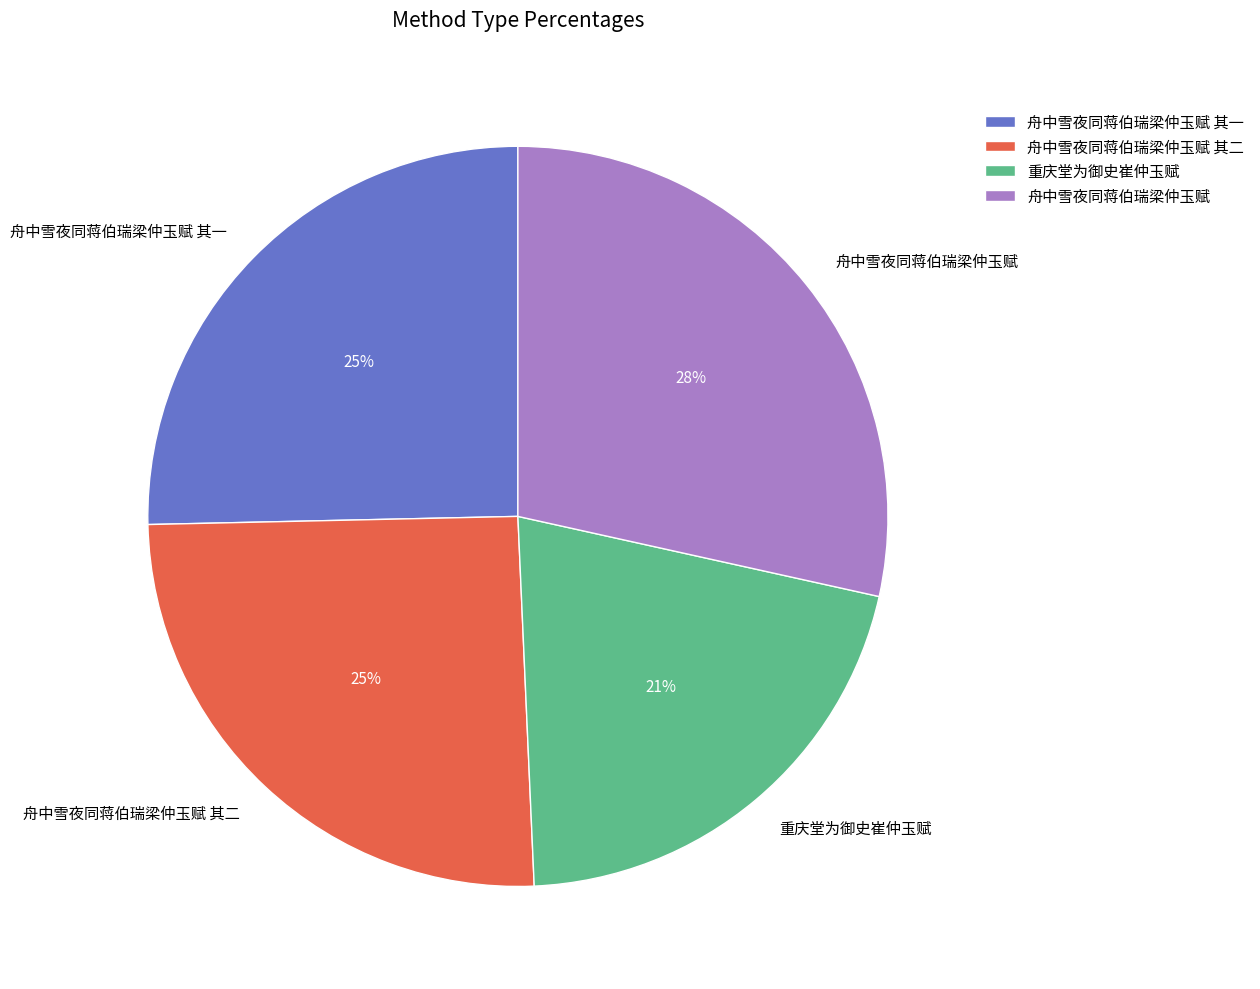

True or false: 舟中雪夜同蒋伯瑞梁仲玉赋 其一 accounts for 36% of the total.

False